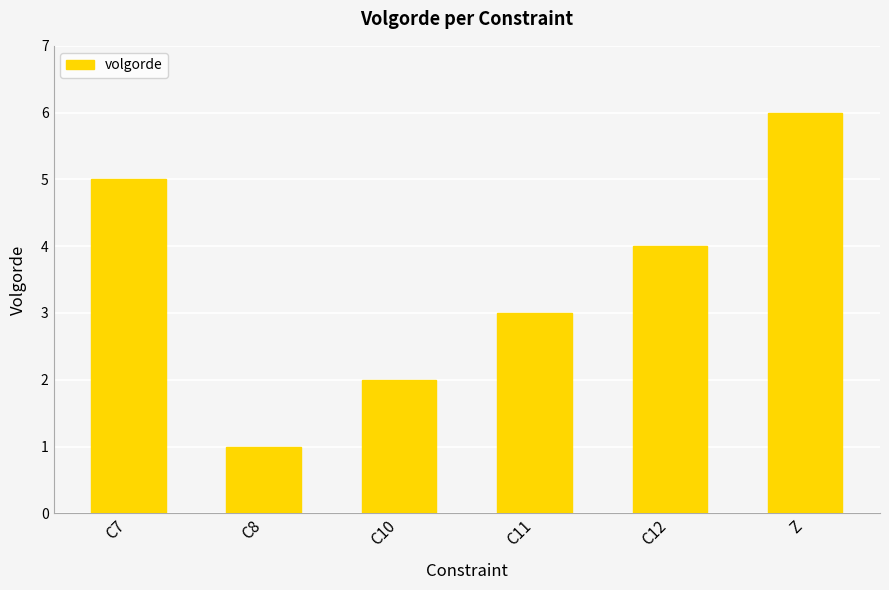

Reading right to left, transcribe all the data shown in this chart.

6	4	3	2	1	5